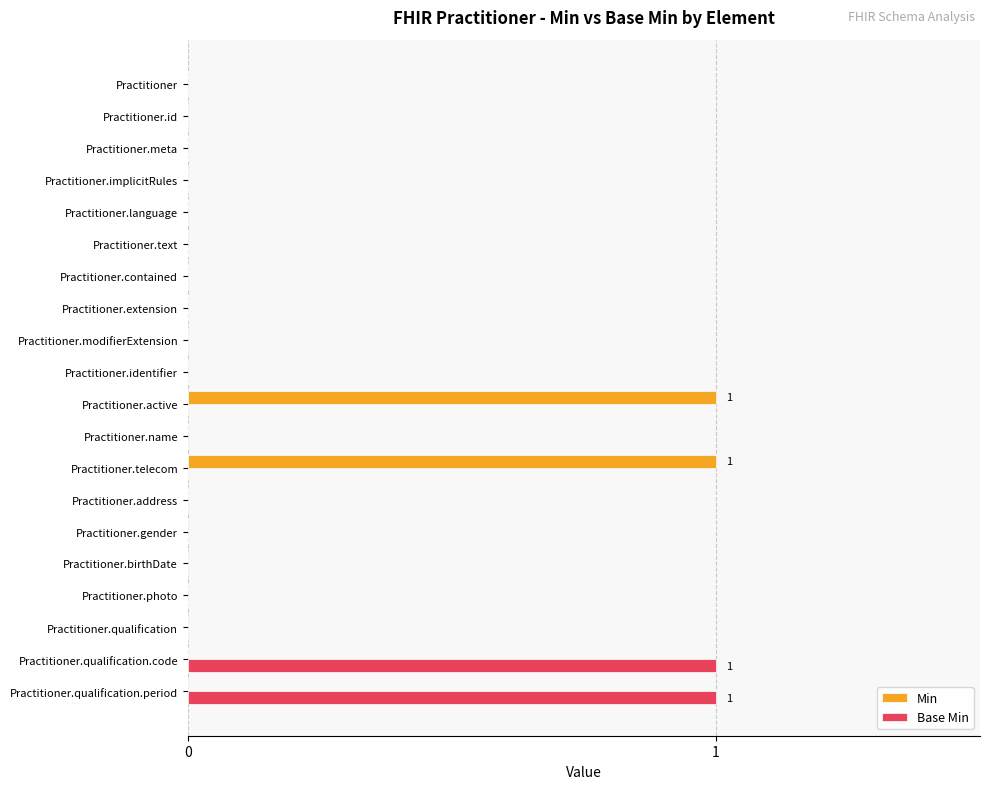

How many distinct data groups are displayed?

2